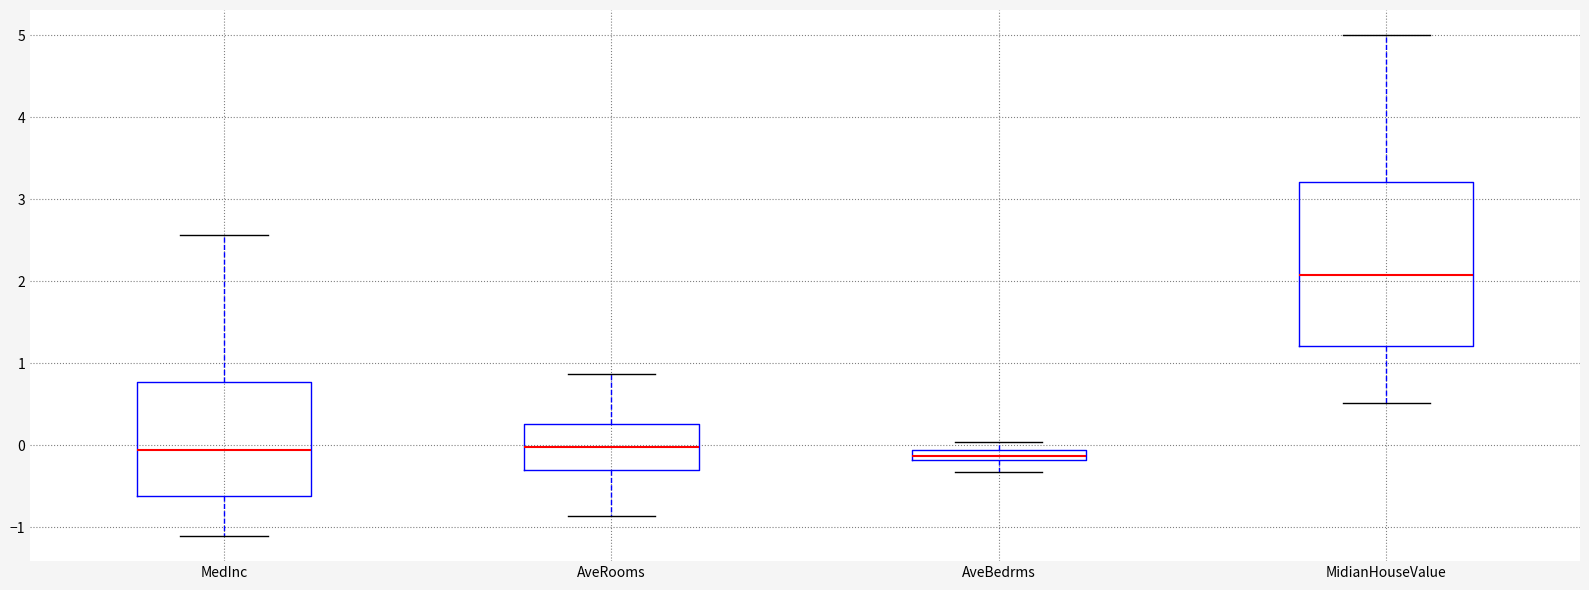

Which box's median line is the highest?

MidianHouseValue